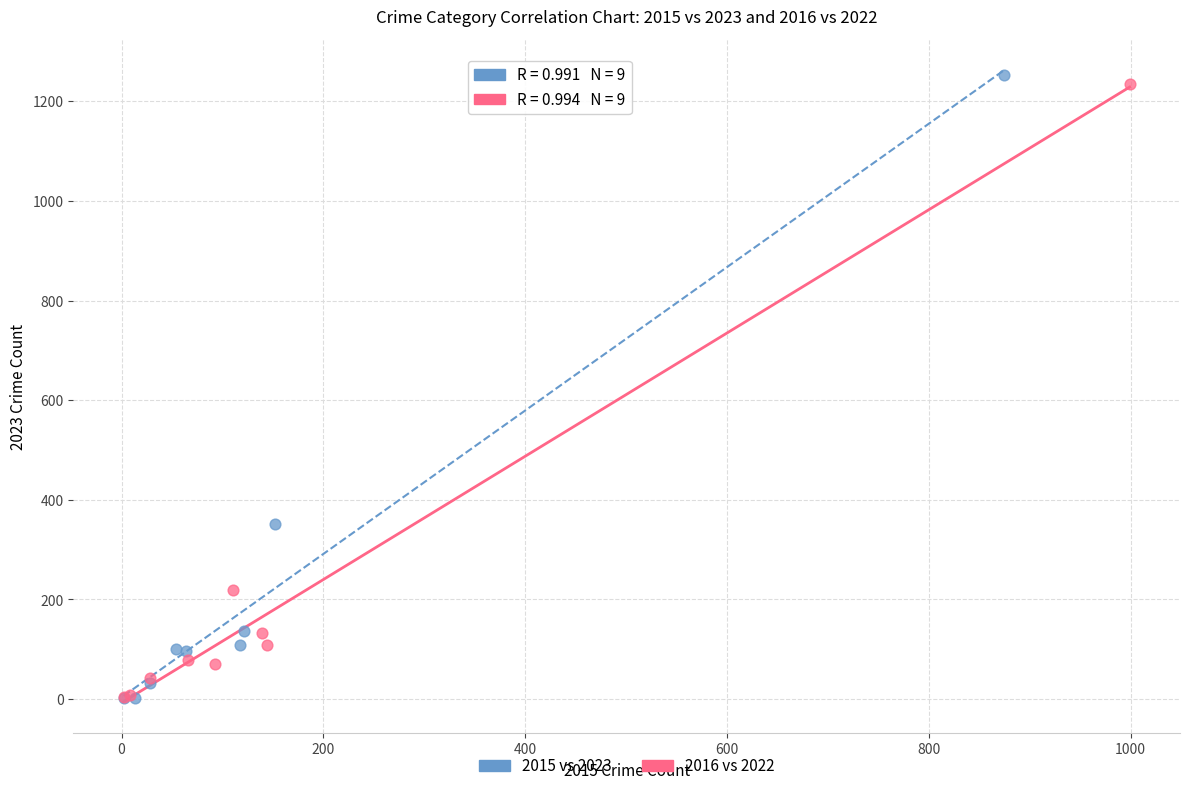

Which series has the widest spread of Y values?

2015 vs 2023